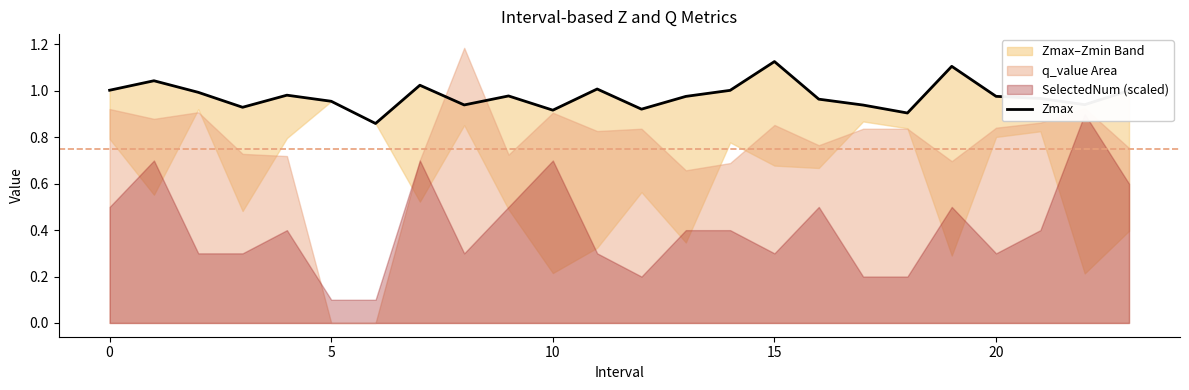

How many interior local valleys (lower than both neighbors) does the data have?

7